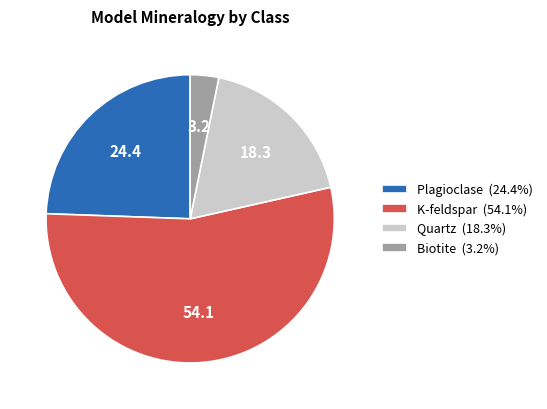

Does Plagioclase (24.4%) represent more than half of the total?

No